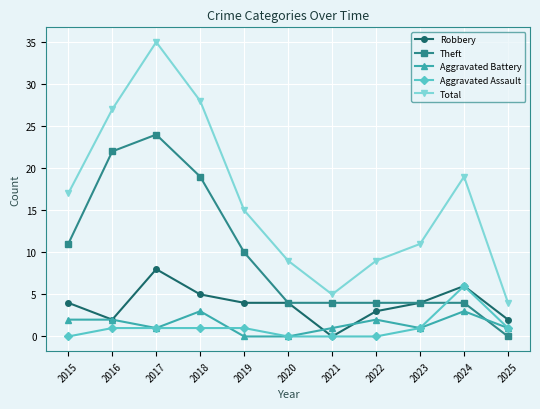

Count the number of categories in the chart.

11